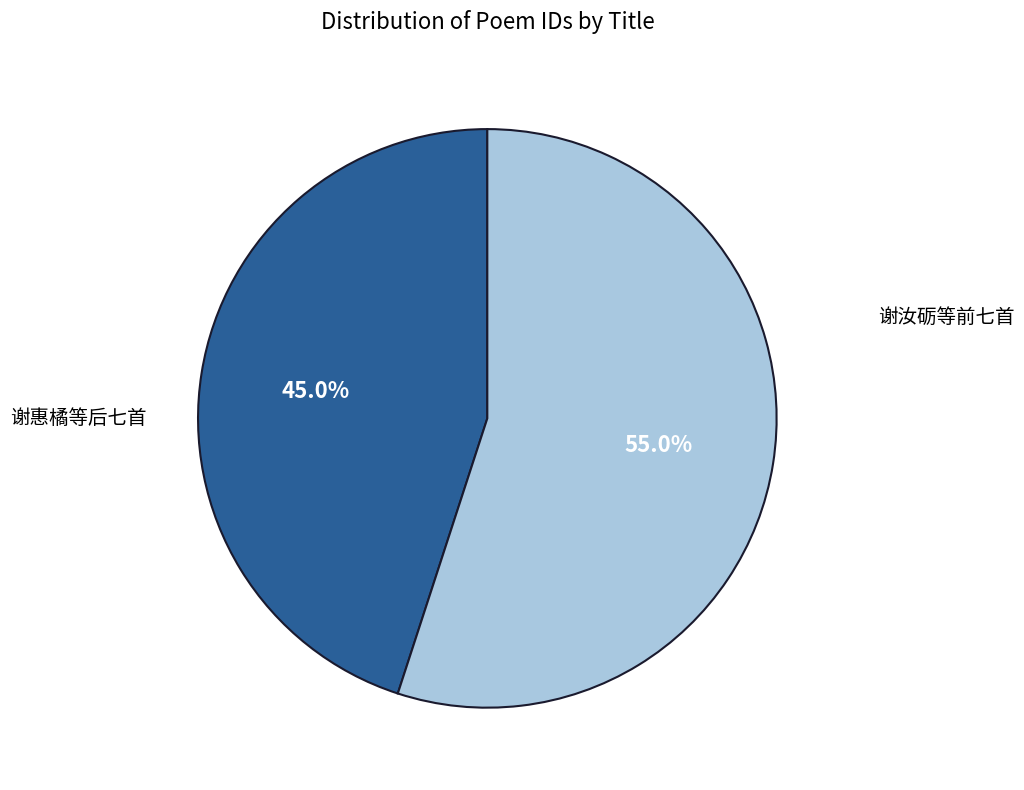

Does any single category account for the majority?

Yes